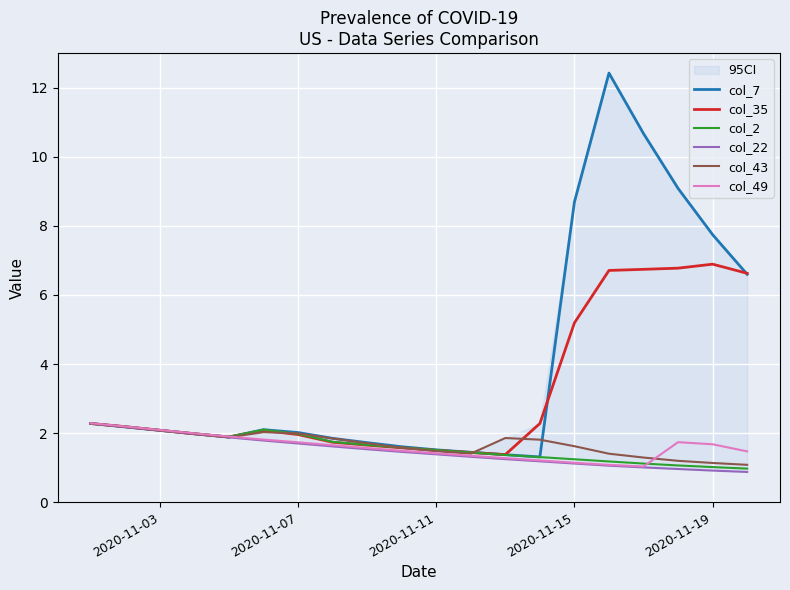

True or false: col_7 has a value of 12.2 at 2020-11-15.

False